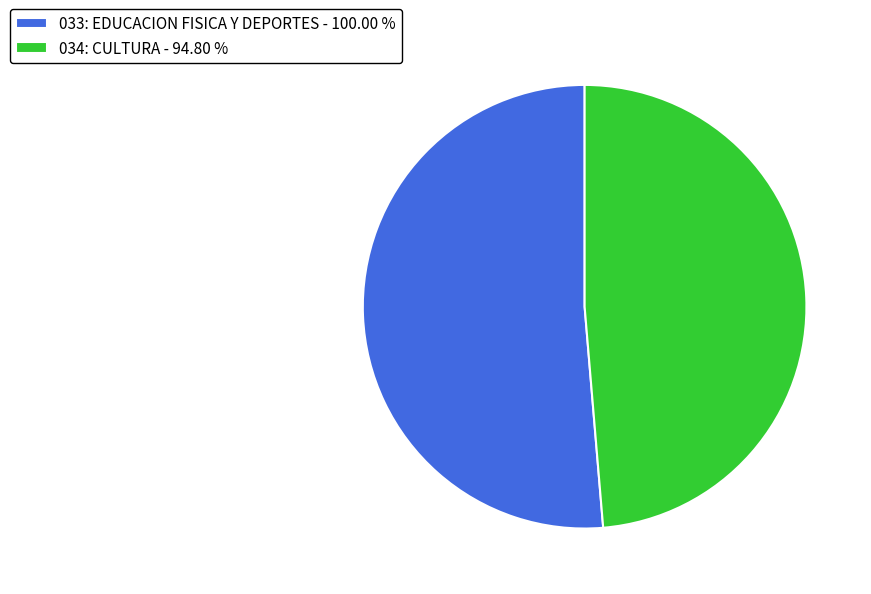

Does any single category account for the majority?

Yes